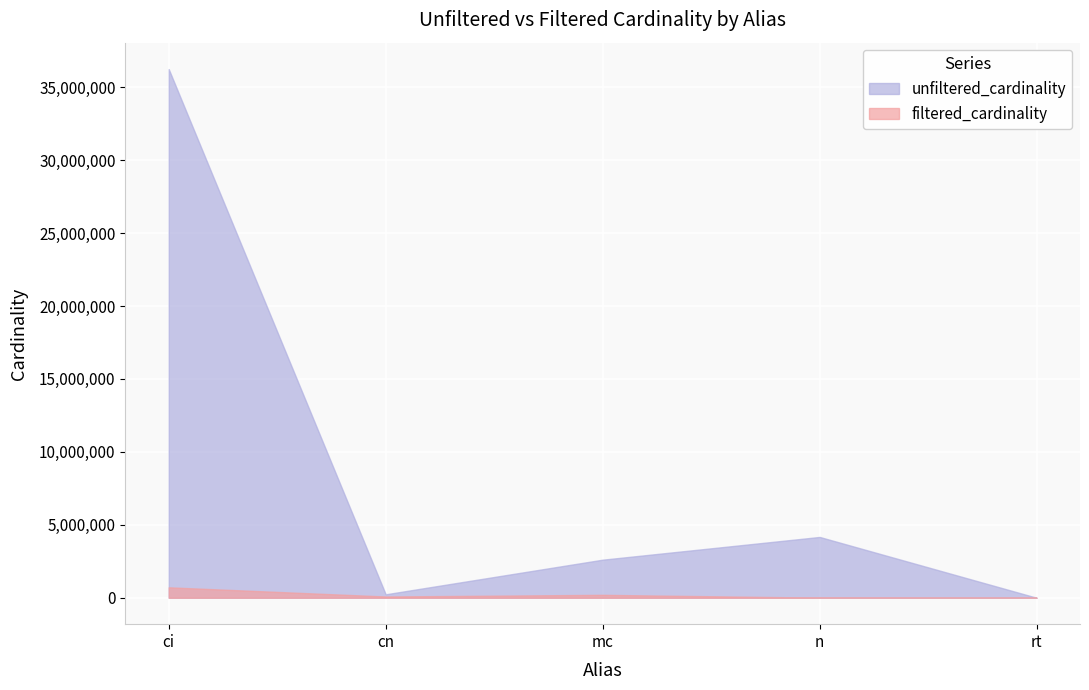

What is the average value of the unfiltered_cardinality series?

8651195